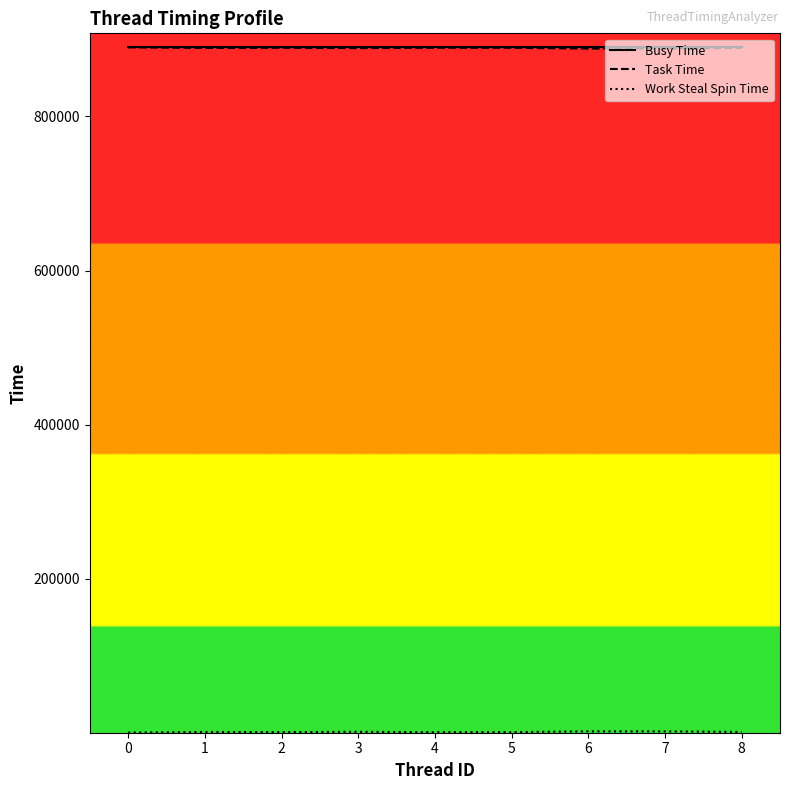

What is the lowest value of the Busy Time series?

890107